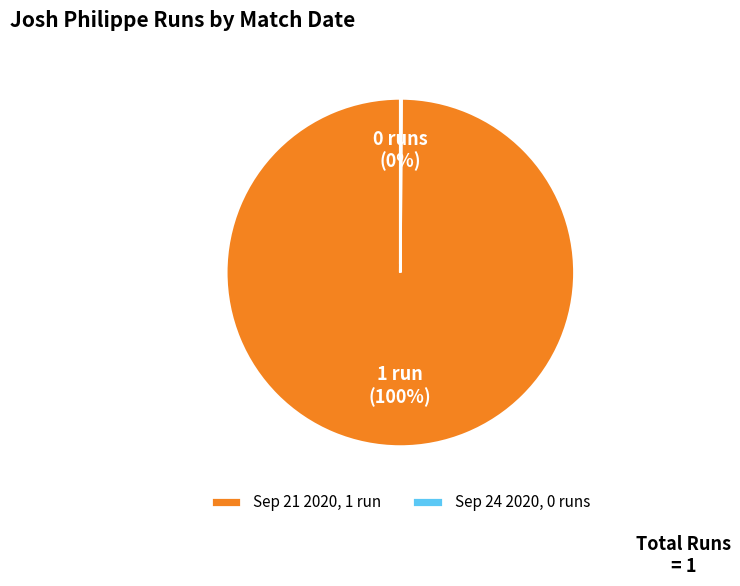

Is it true that Sep 21 2020 is 87% of the pie?

False